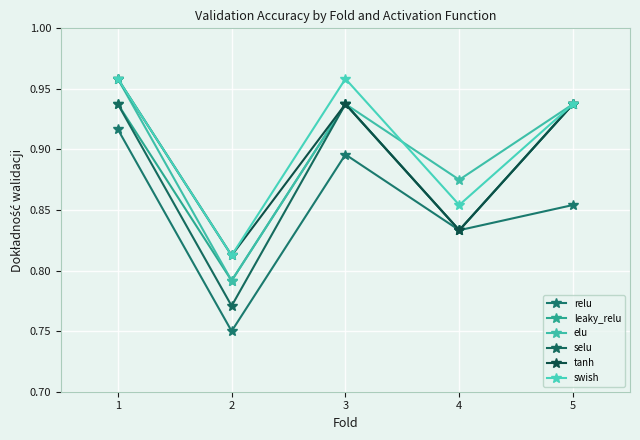

At which category is the sum across all series the highest?

1